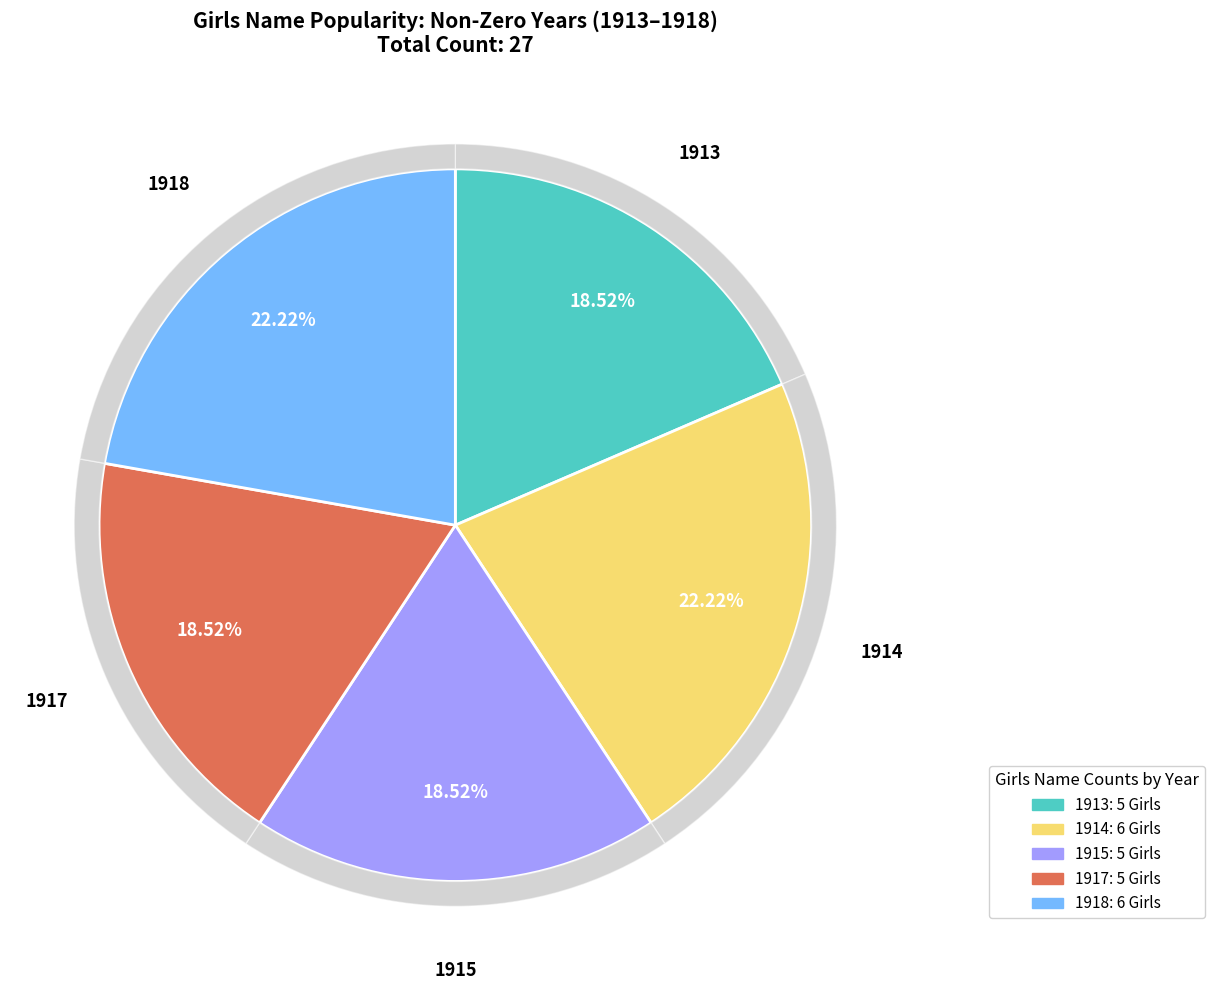

Is 7 the majority of the pie?

No